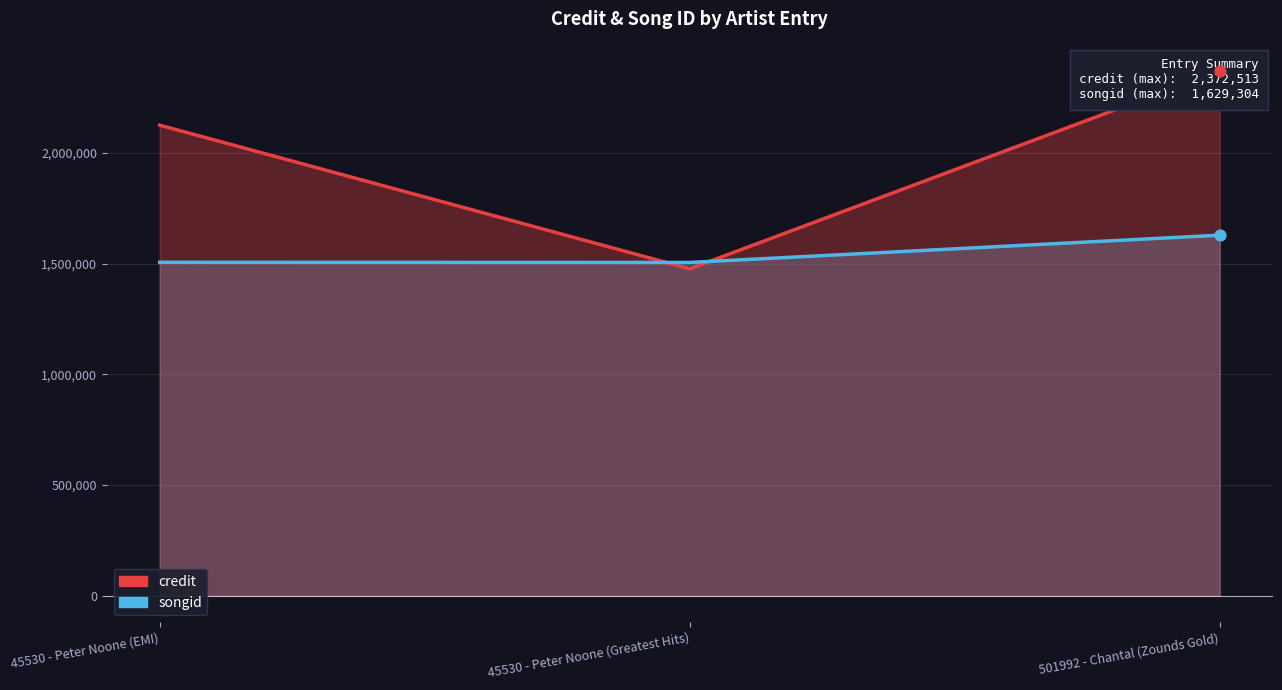

At how many categories does at least one series exceed 2371750?

1